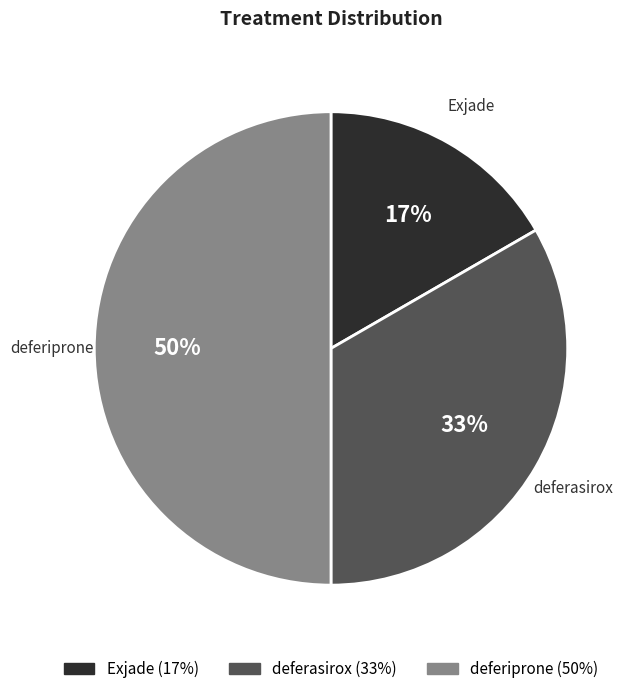

What percentage is the deferiprone slice, to the nearest percent?

50%